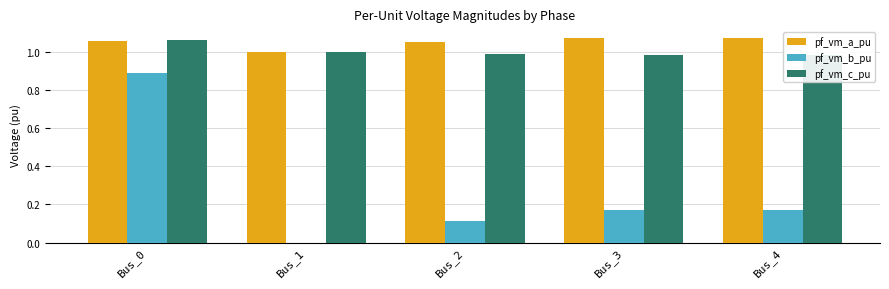

Reading left to right, list all the values displayed in this chart.

pf_vm_a_pu: Bus_0=1.1	Bus_1=1.0	Bus_2=1.1	Bus_3=1.1	Bus_4=1.1
pf_vm_b_pu: Bus_0=0.9	Bus_1=0.0	Bus_2=0.1	Bus_3=0.2	Bus_4=0.2
pf_vm_c_pu: Bus_0=1.1	Bus_1=1.0	Bus_2=1.0	Bus_3=1.0	Bus_4=1.0